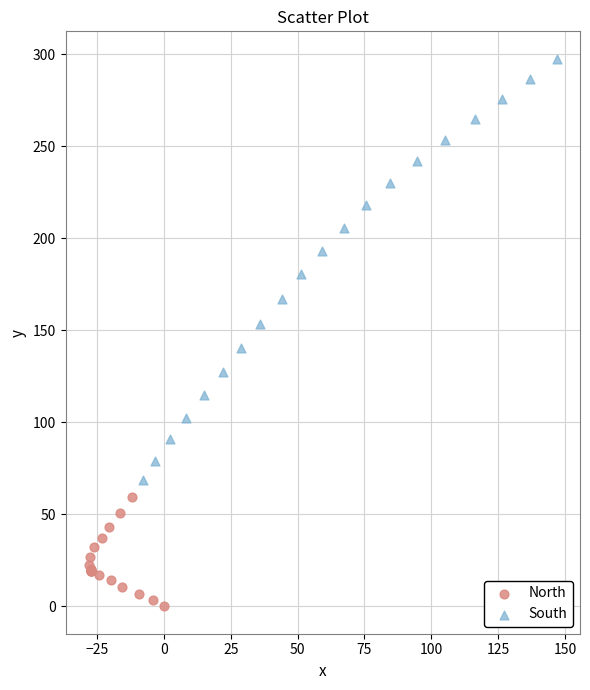

Which series contains the highest Y value?

South